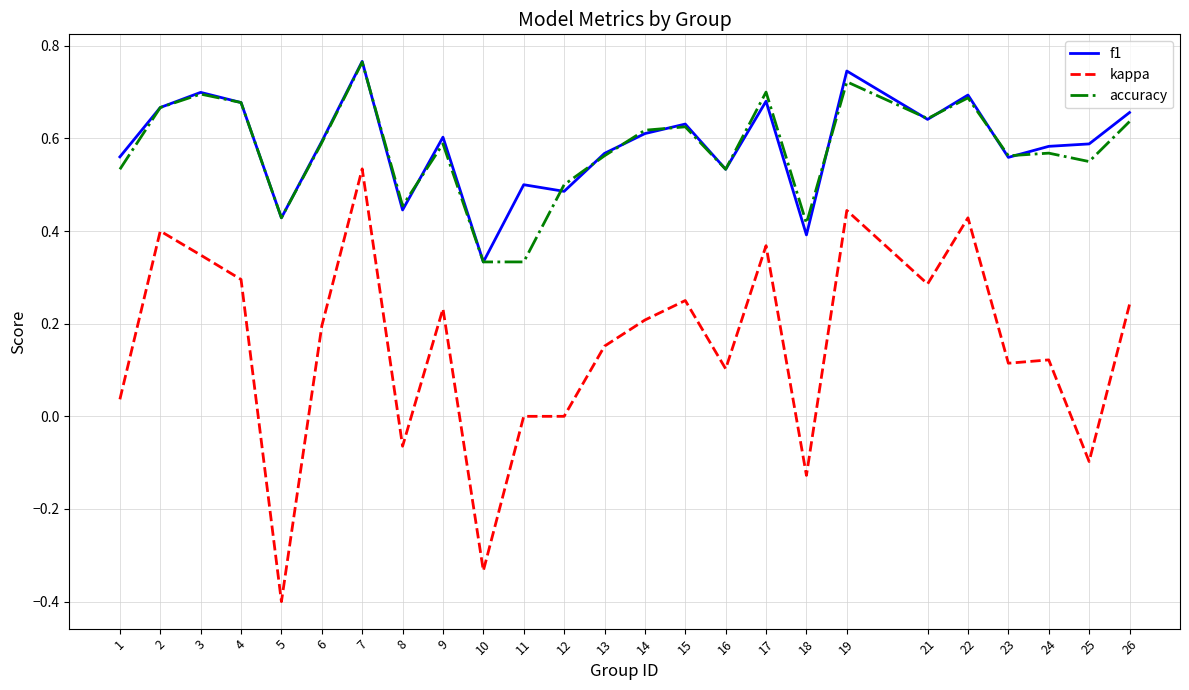

Which series changed the most between 11 and 15?

accuracy